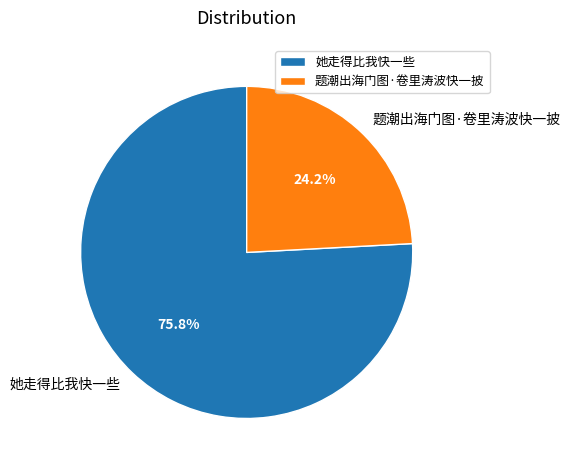

To the nearest percent, what is the difference between the largest and smallest slice percentages?

52%